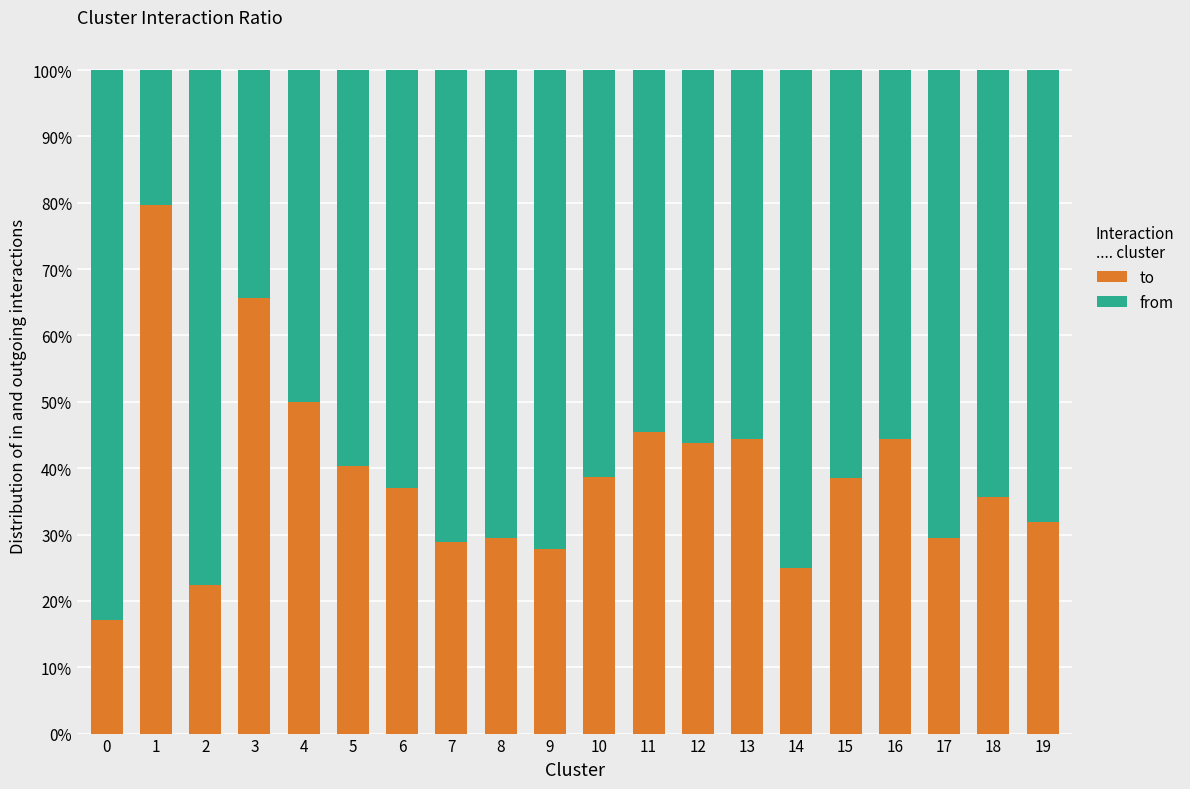

Where does the to series first go above 38?

1